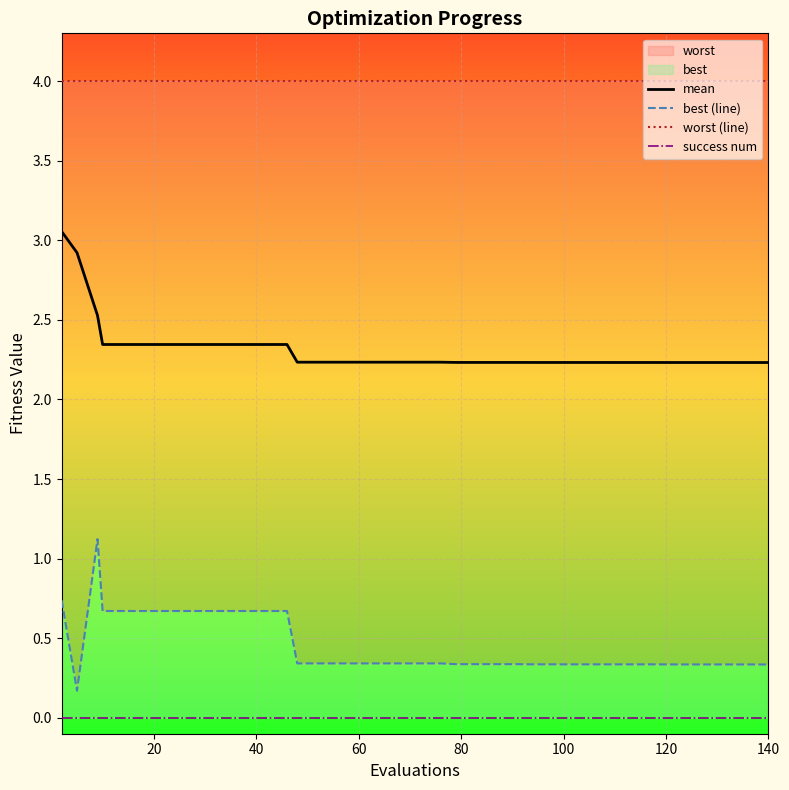

In best (line), how many points are lower than both neighbors (excluding endpoints)?

1